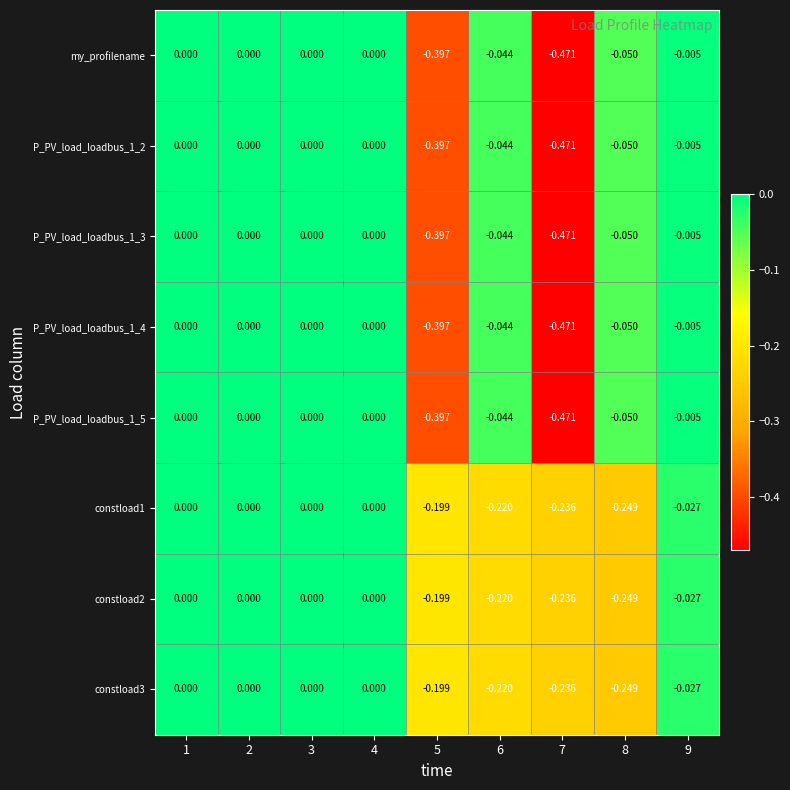

What is the minimum value shown in the chart?

-0.5